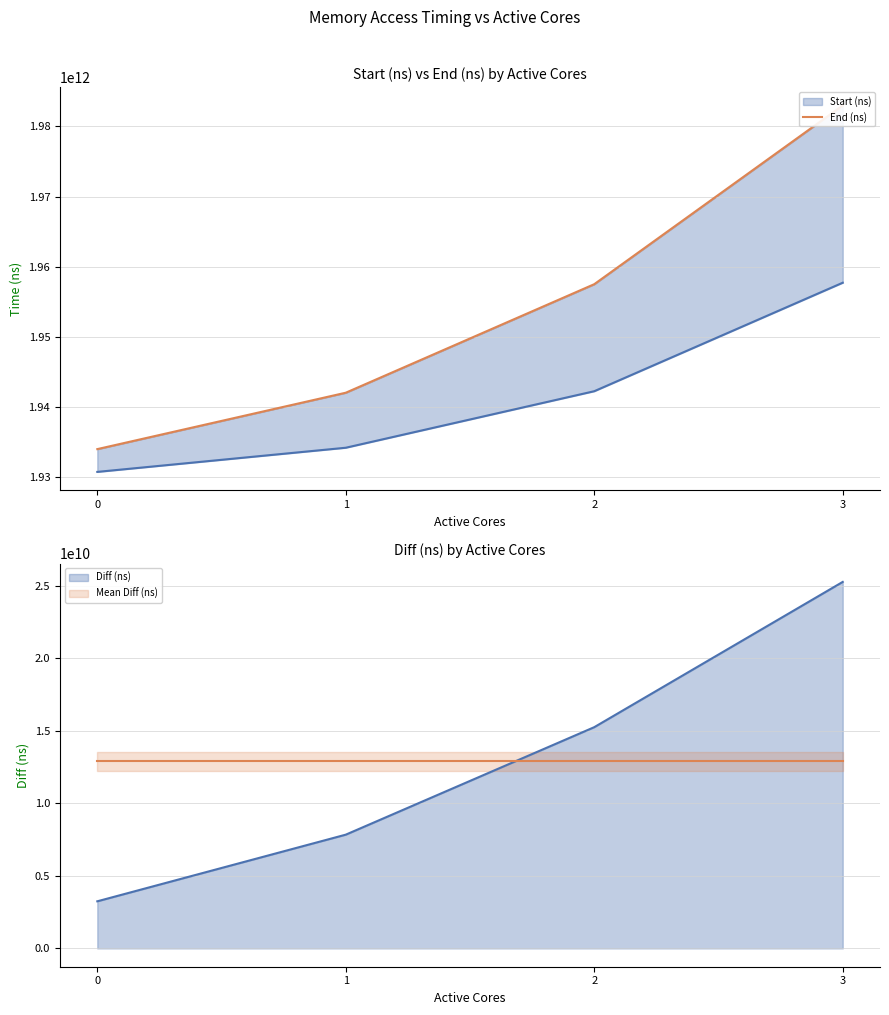

How many categories are shown in the chart?

4